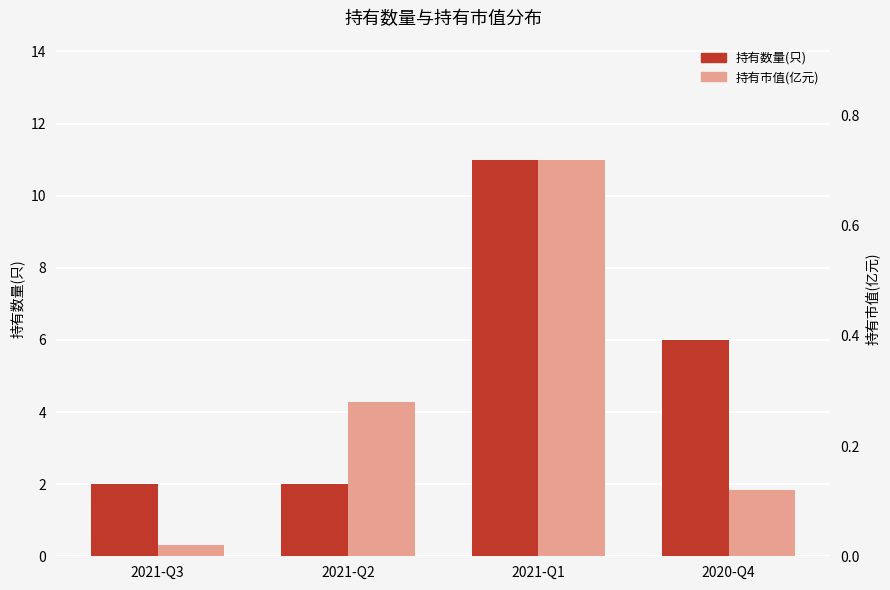

At how many categories does at least one series exceed 6?

1